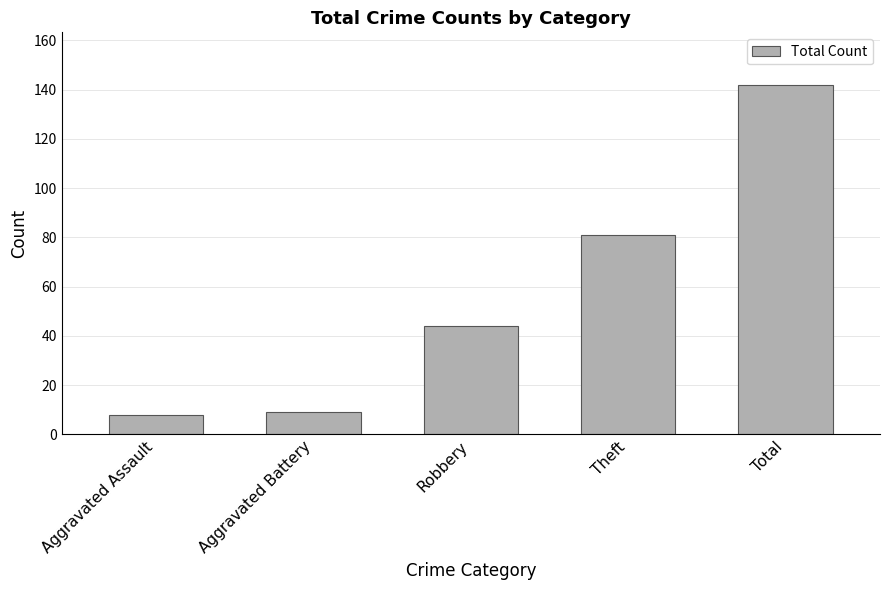

What is the sum of all values?

284